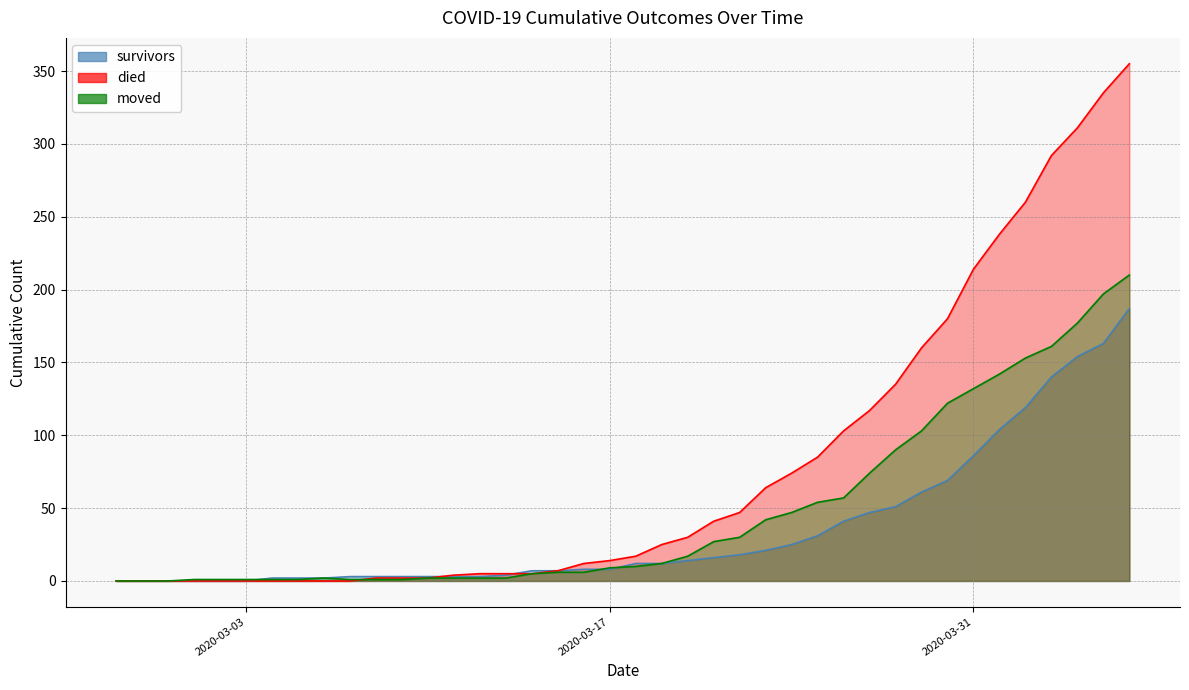

How many intersections are there between died and moved?

1